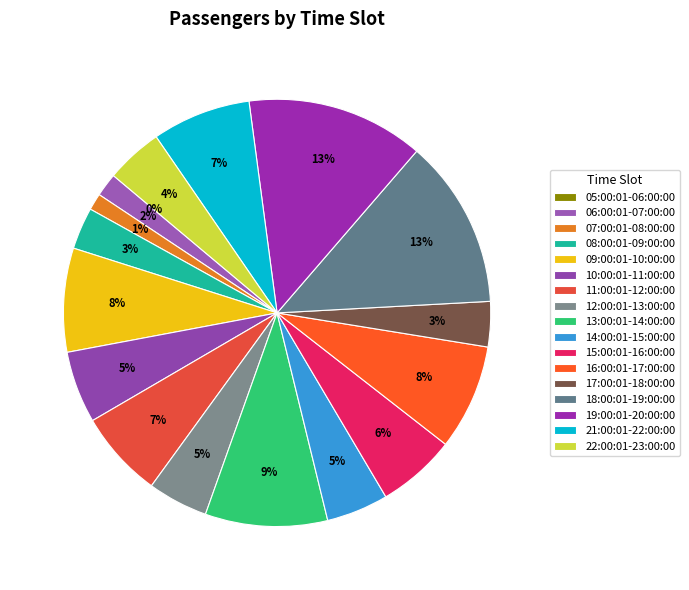

What is the change in value from 07:00:01-08:00:00 to 08:00:01-09:00:00?

+15